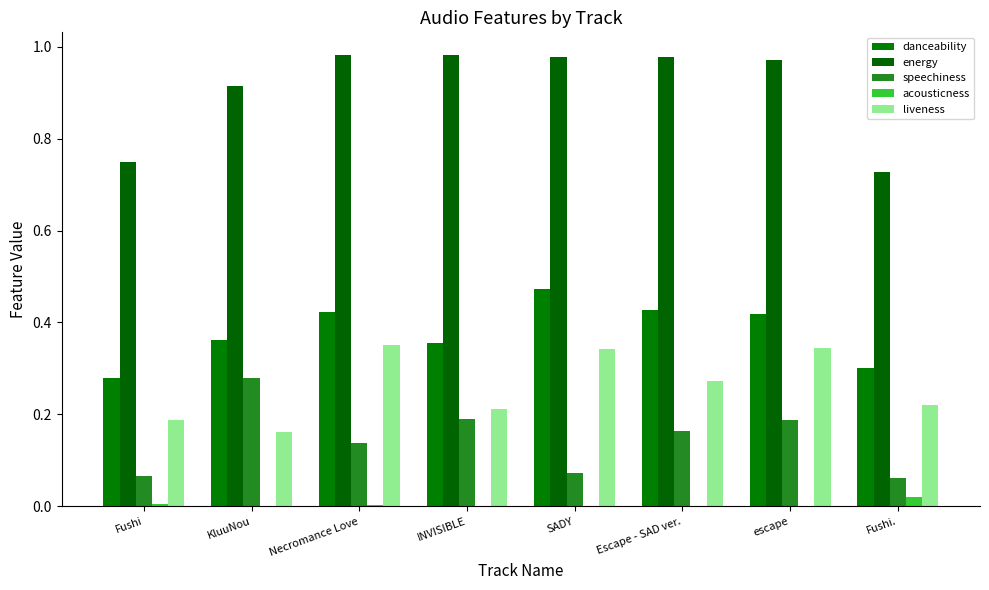

Which series has the largest total across all categories?

energy